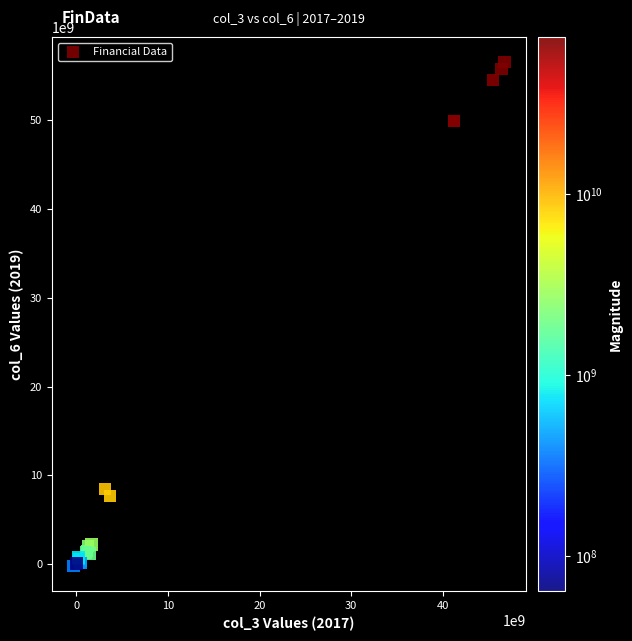

What Y value in the scatter plot is closest to 28159379950?

8422676765.5